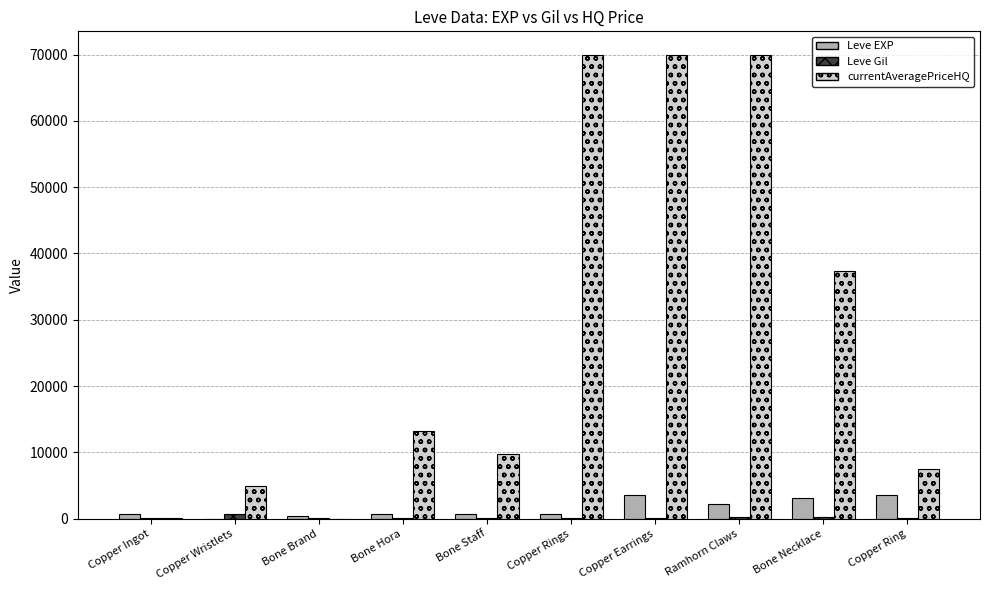

What is the highest value of the Leve EXP series?

3600